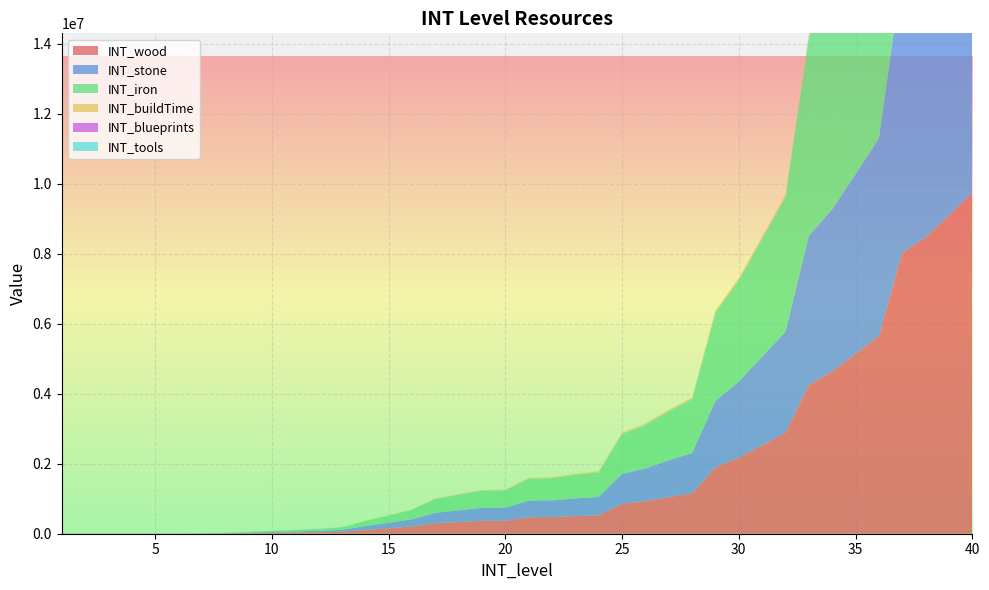

Reading left to right, list all the values displayed in this chart.

INT_wood: 1=2050	2=2300	3=2570	4=2860	5=3280	6=3640	7=4980	8=8400	9=16520	10=24260	11=33010	12=41530	13=54450	14=109060	15=155210	16=205450	17=298650	18=334110	19=369410	20=371640	21=471790	22=476010	23=504990	24=525230	25=854670	26=932590	27=1048930	28=1152650	29=1897290	30=2173020	31=2529230	32=2887120	33=4255220	34=4633950	35=5137480	36=5647590	37=8023350	38=8467850	39=9091850	40=9746830
INT_stone: 1=2050	2=2300	3=2570	4=2860	5=3280	6=3640	7=4980	8=8400	9=16520	10=24260	11=33010	12=41530	13=54450	14=109060	15=155210	16=205450	17=298650	18=334110	19=369410	20=371640	21=471790	22=476010	23=504990	24=525230	25=854670	26=932590	27=1048930	28=1152650	29=1897290	30=2173020	31=2529230	32=2887120	33=4255220	34=4633950	35=5137480	36=5647590	37=8023350	38=8467850	39=9091850	40=9746830
INT_iron: 1=2730	2=3070	3=3430	4=3810	5=4370	6=4850	7=6630	8=11200	9=22030	10=32340	11=44010	12=55370	13=72600	14=145410	15=206940	16=273940	17=398200	18=445480	19=492540	20=495520	21=629050	22=634680	23=673320	24=700300	25=1139560	26=1243450	27=1398570	28=1536870	29=2529710	30=2897360	31=3372310	32=3849490	33=5673620	34=6178600	35=6849970	36=7530120	37=10697790	38=11290470	39=12122460	40=12995770
INT_buildTime: 1=184	2=208	3=232	4=256	5=280	6=304	7=400	8=640	9=1120	10=1600	11=2080	12=2560	13=3040	14=5920	15=8800	16=11680	17=14560	18=17440	19=20320	20=23200	21=26080	22=28960	23=31840	24=34720	25=37600	26=40480	27=43360	28=46240	29=52000	30=57760	31=63520	32=69280	33=75040	34=80800	35=86560	36=92320	37=98080	38=103840	39=109600	40=115360
INT_blueprints: 1=0	2=0	3=0	4=0	5=0	6=0	7=0	8=0	9=0	10=0	11=0	12=0	13=0	14=0	15=1	16=2	17=3	18=6	19=10	20=16	21=24	22=32	23=40	24=48	25=56	26=64	27=72	28=80	29=96	30=112	31=128	32=144	33=176	34=208	35=240	36=272	37=336	38=400	39=464	40=528
INT_tools: 1=0	2=0	3=0	4=0	5=0	6=0	7=0	8=0	9=0	10=0	11=0	12=0	13=0	14=0	15=1	16=2	17=3	18=6	19=10	20=16	21=24	22=32	23=40	24=48	25=56	26=64	27=72	28=80	29=96	30=112	31=128	32=144	33=176	34=208	35=240	36=272	37=336	38=400	39=464	40=528